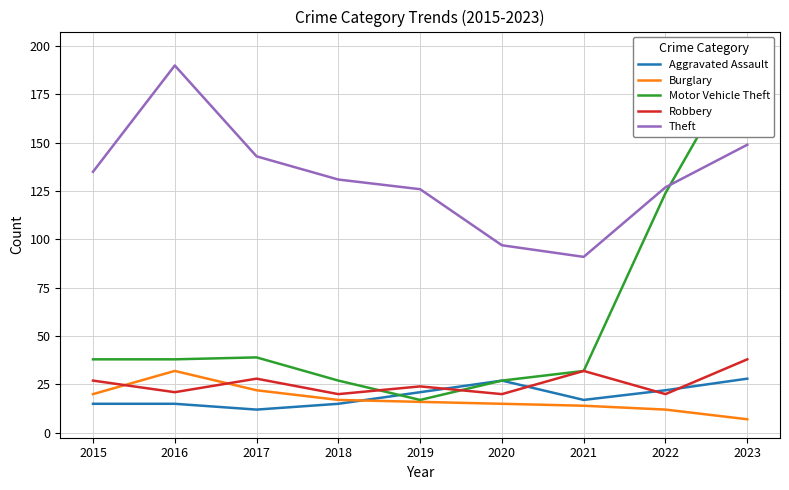

Is the value of Motor Vehicle Theft at 2022 greater than the value of Aggravated Assault at 2023?

Yes